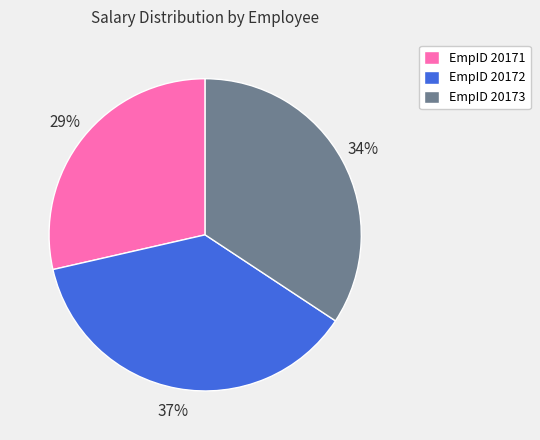

What is the smallest slice in the pie chart?

EmpID 20171